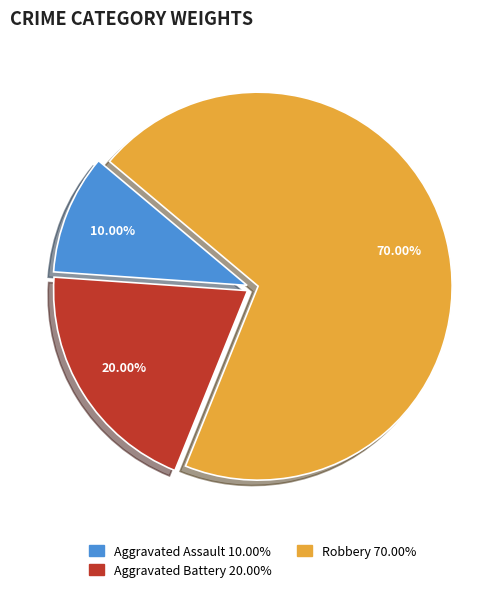

Rank the categories by value from lowest to highest.

Aggravated Assault, Aggravated Battery, Robbery